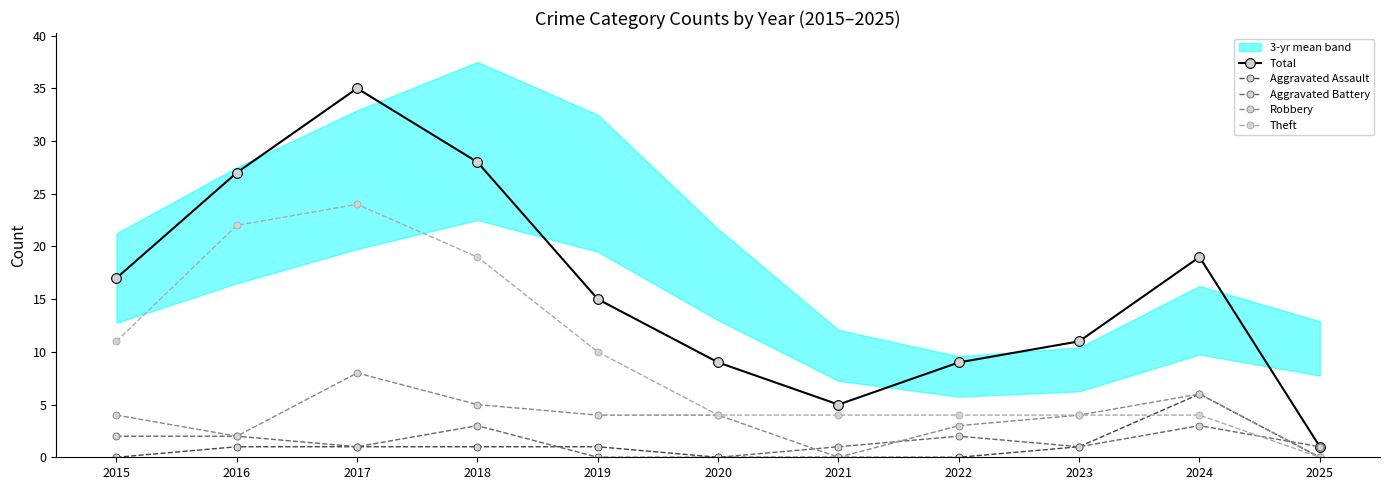

What is the difference between the maximum and minimum values in the Theft series?

24